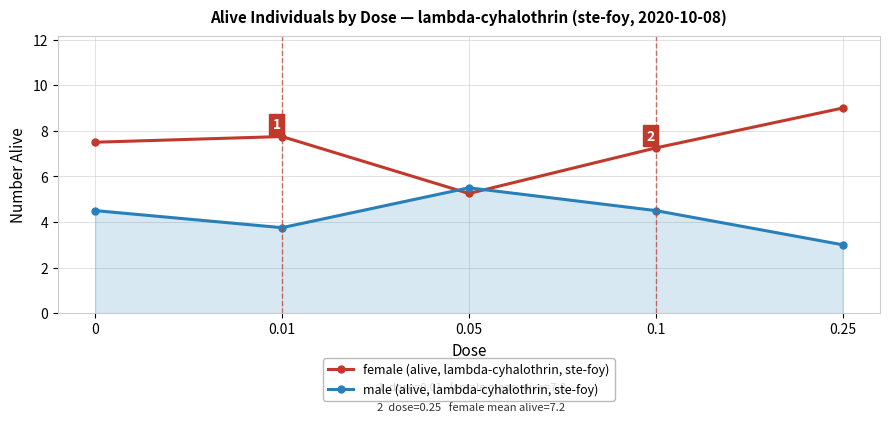

Which series has the widest spread of values?

female (alive, lambda-cyhalothrin, ste-foy)